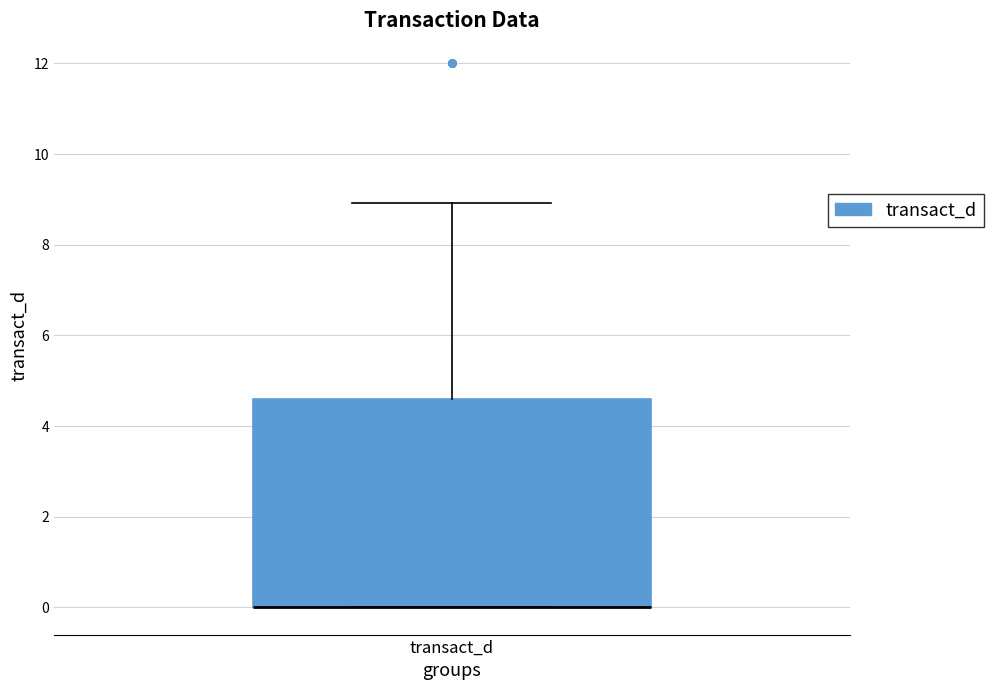

Transcribe this box plot: give where the median line is, the range the box spans, and where the two whiskers end, as read against the y-axis. The values are not printed on the chart, so give them approximately, as read against the axis.

median 0.0 (drawn on the box's lower edge), box 0.0 to 4.6, whiskers 0.0 to 9.0